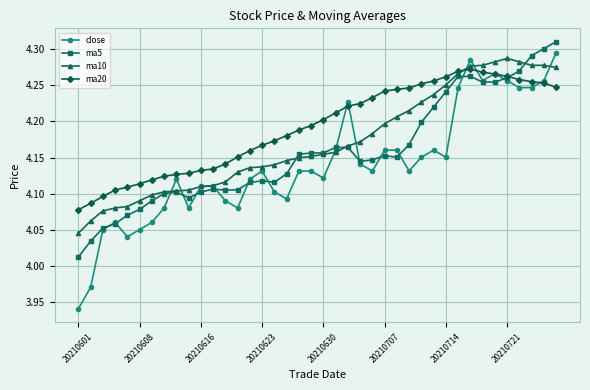

Rank the series by their average value, from highest to lowest.

ma20, ma10, ma5, close